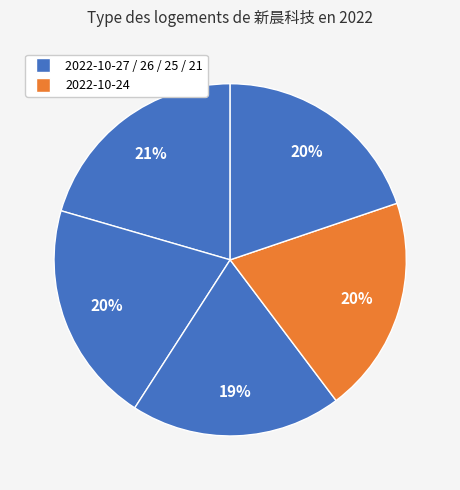

How many segments does this pie chart have?

5